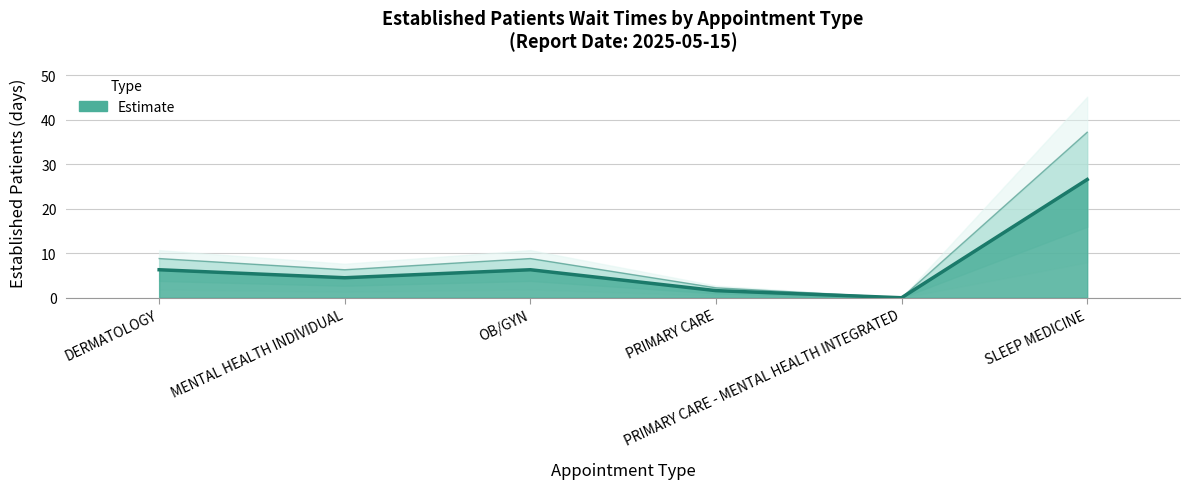

Rank the categories by value from highest to lowest.

SLEEP MEDICINE, DERMATOLOGY, OB/GYN, MENTAL HEALTH INDIVIDUAL, PRIMARY CARE, PRIMARY CARE - MENTAL HEALTH INTEGRATED